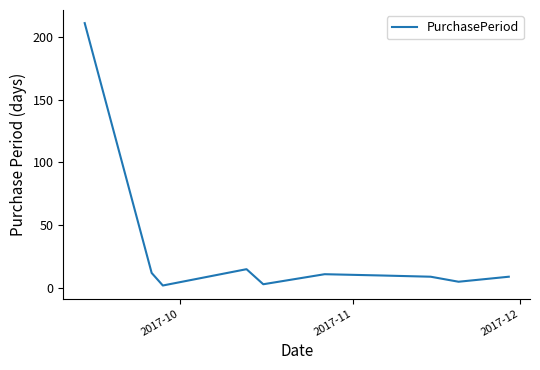

What is the greatest value displayed?

211